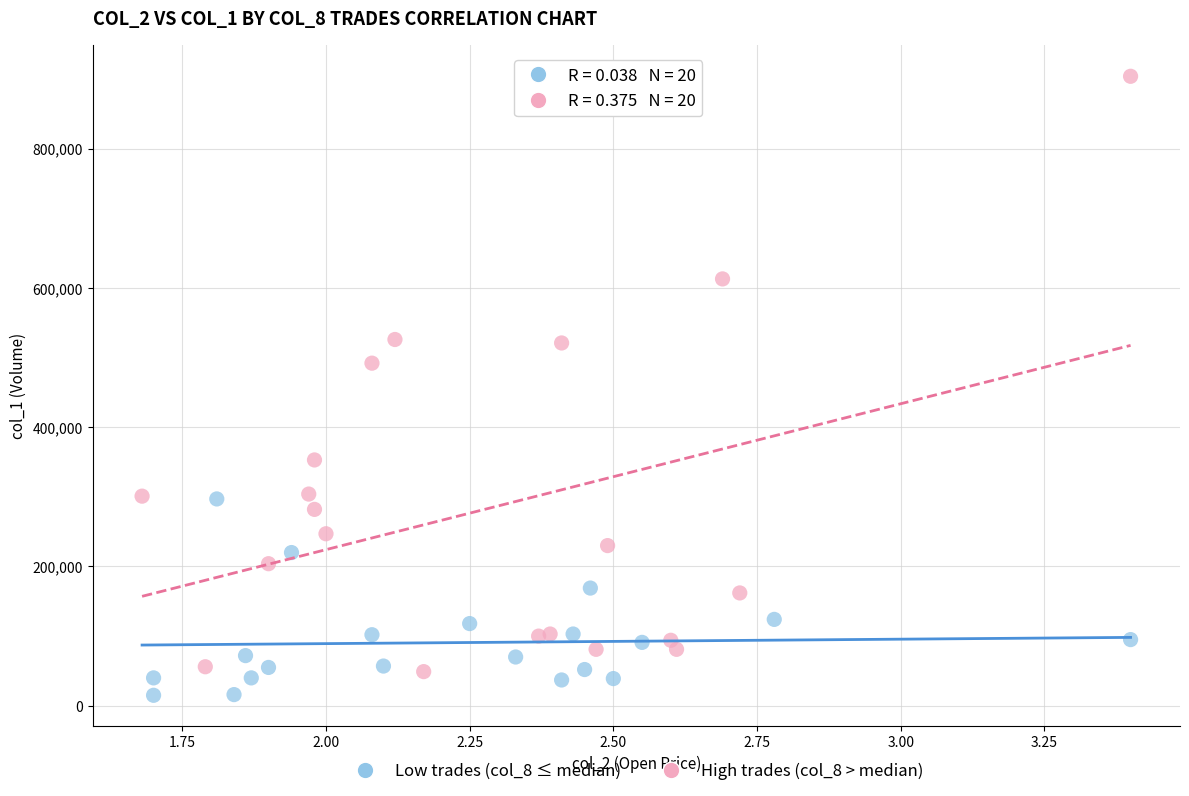

Which series reaches the minimum Y coordinate?

Low trades (col_8 ≤ median)